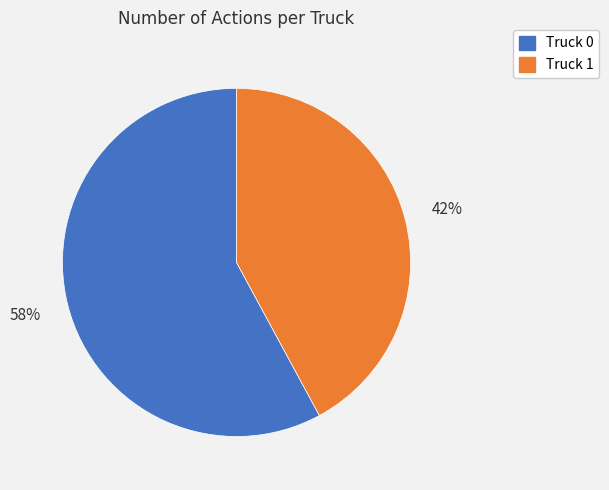

To the nearest percent, what portion does Truck 1 represent?

42%